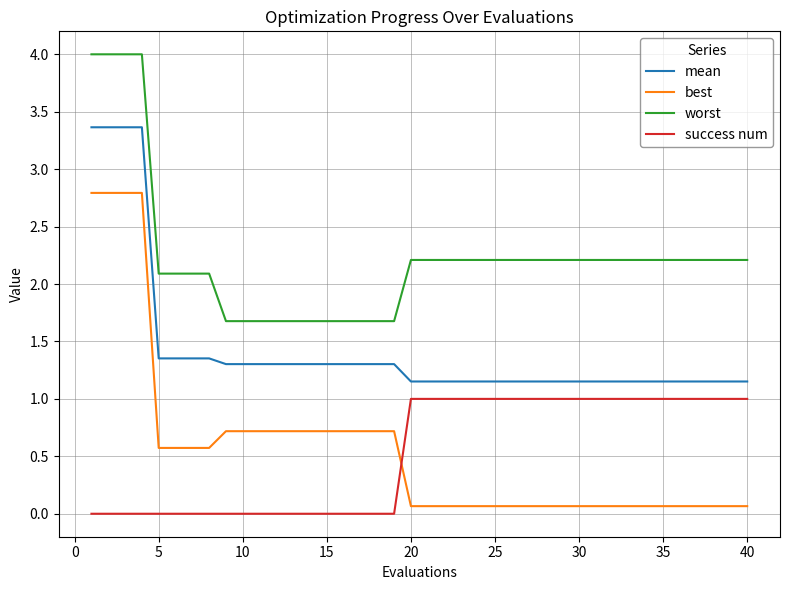

What is the difference between the maximum and minimum values in the worst series?

2.3